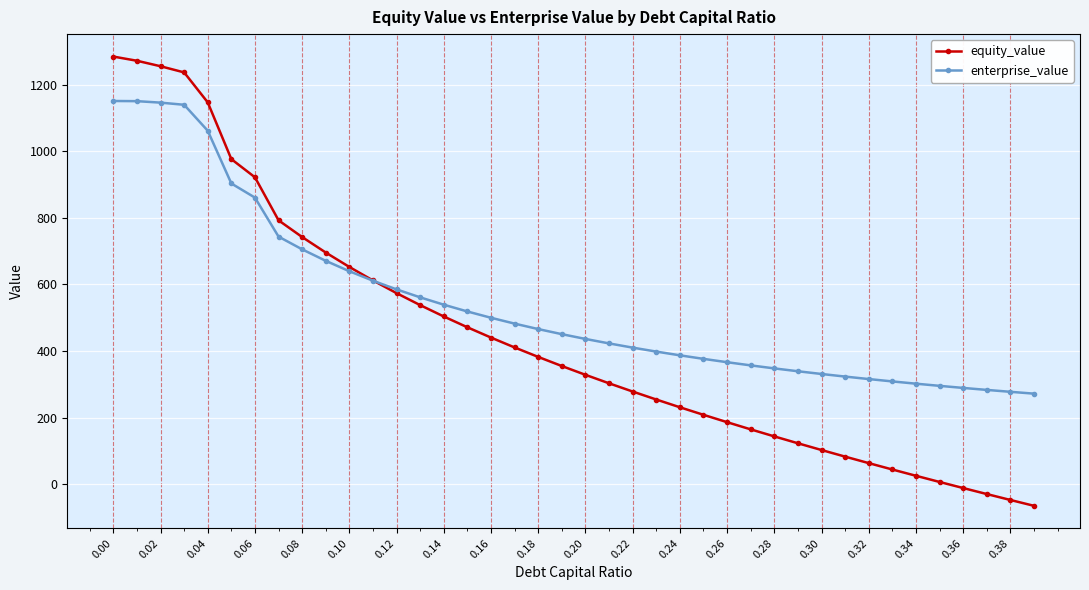

Rank the series by their average value, from highest to lowest.

enterprise_value, equity_value